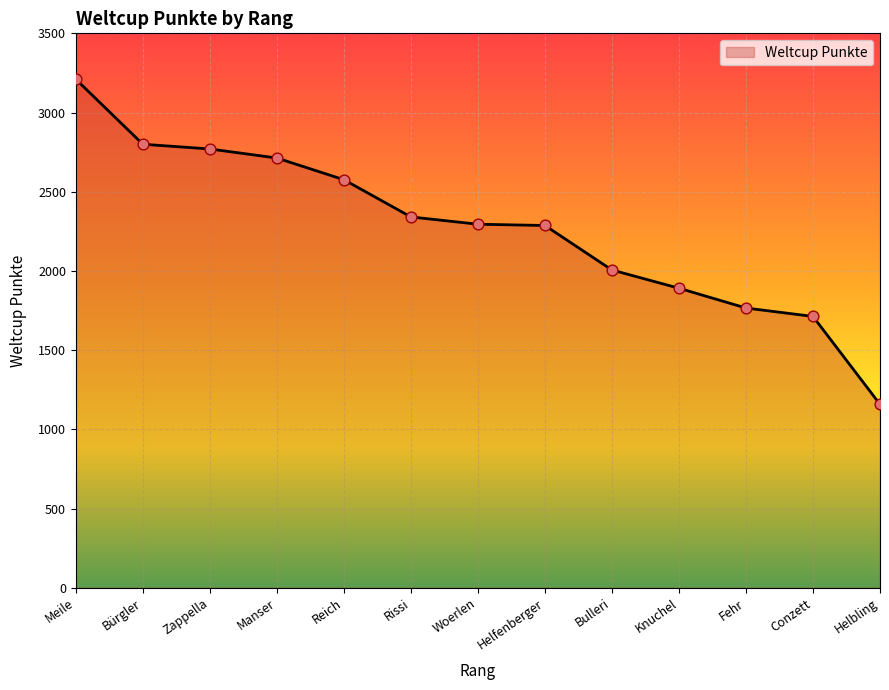

What is the ratio of the value at Bürgler to the value at Conzett?

1.6